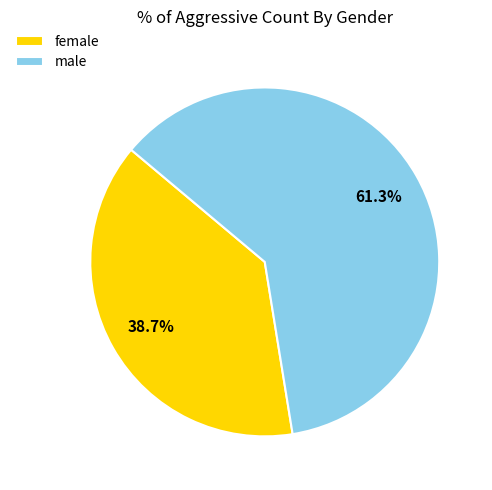

What percentage is the male slice, to the nearest percent?

61%